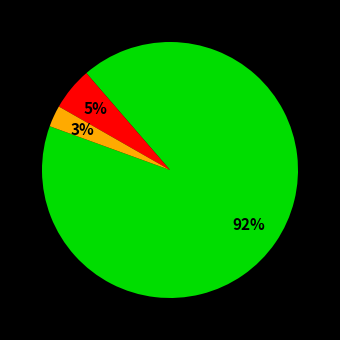

To the nearest percent, what is the difference between the largest and smallest slice percentages?

89%